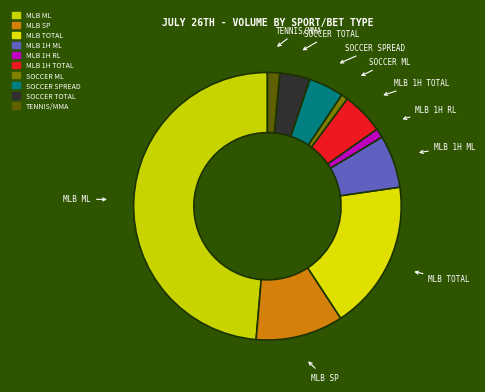

Does any single category account for the majority?

No